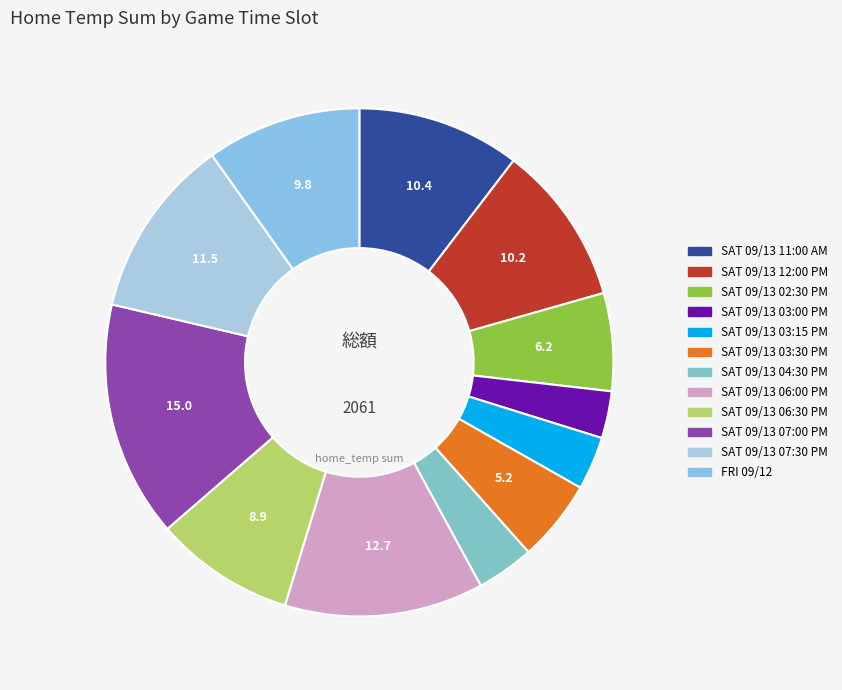

Rank the categories by value from lowest to highest.

SAT 09/13 (03:00 PM), SAT 09/13 (03:15 PM), SAT 09/13 (04:30 PM), SAT 09/13 (03:30 PM), SAT 09/13 (02:30 PM), SAT 09/13 (06:30 PM), FRI 09/12, SAT 09/13 (12:00 PM), SAT 09/13 (11:00 AM), SAT 09/13 (07:30 PM), SAT 09/13 (06:00 PM), SAT 09/13 (07:00 PM)